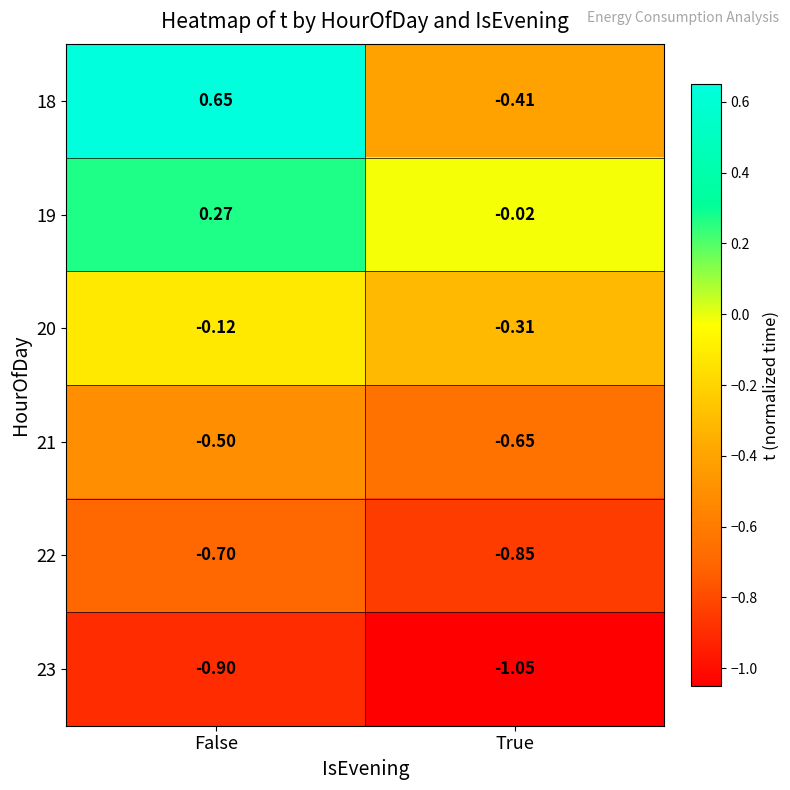

What is the difference between the highest and lowest values at True?

1.0